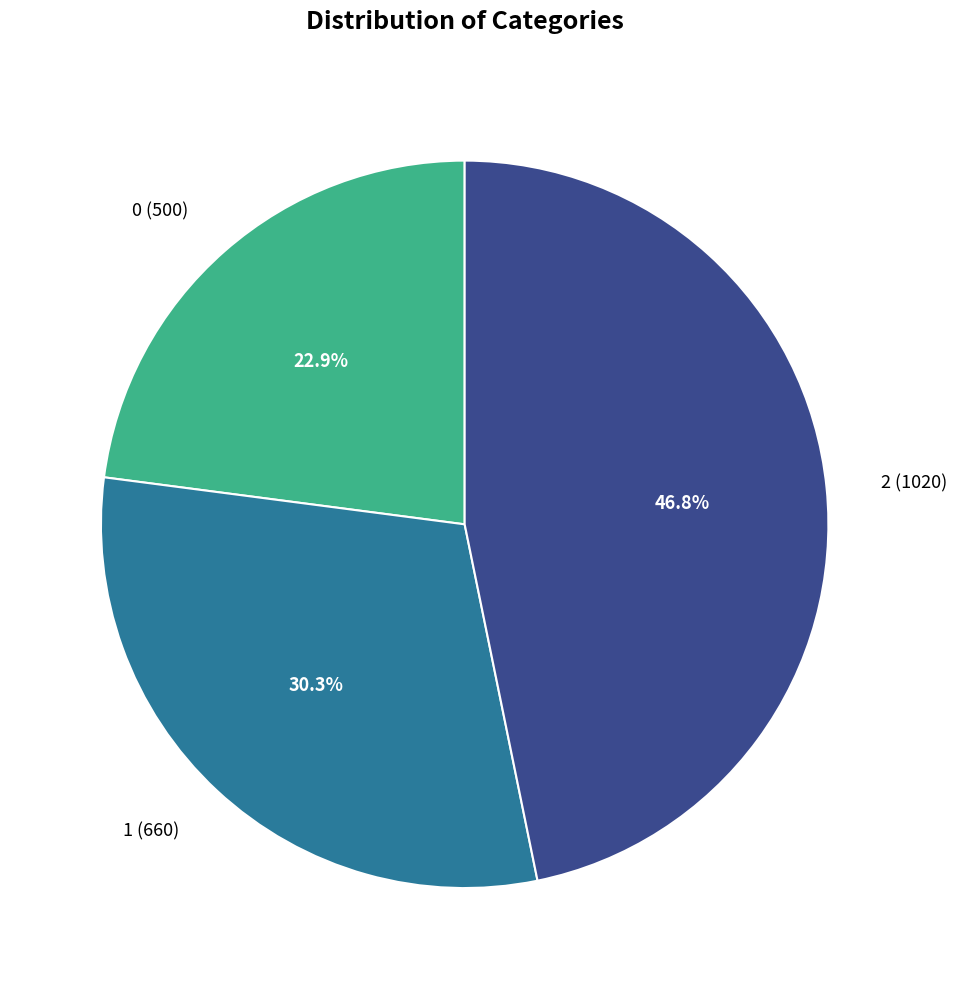

Is it true that 2 is 56% of the pie?

False